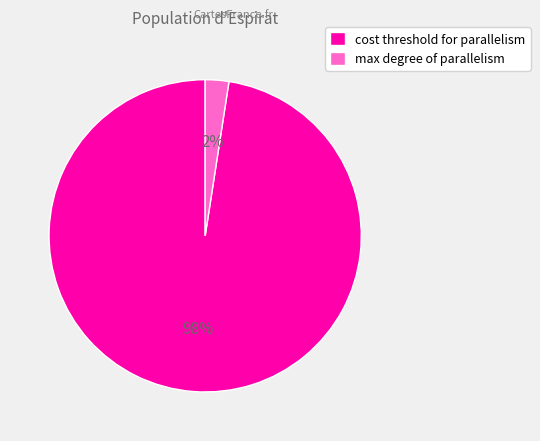

How many segments does this pie chart have?

2